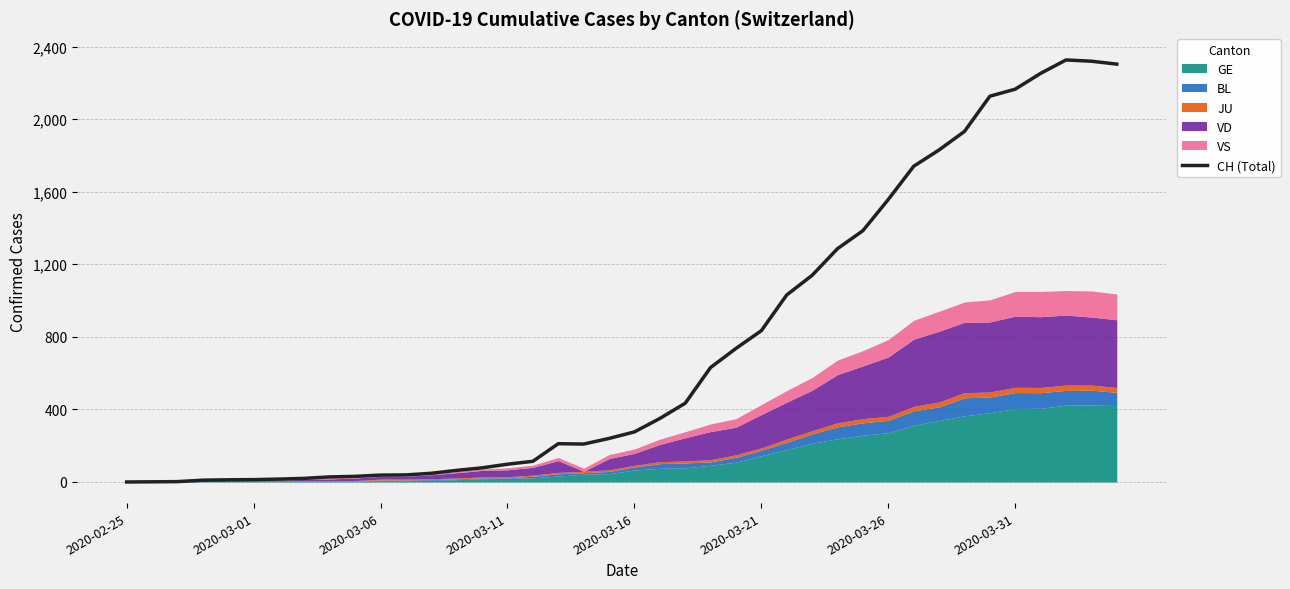

What is the highest value of the CH (Total) series?

2326